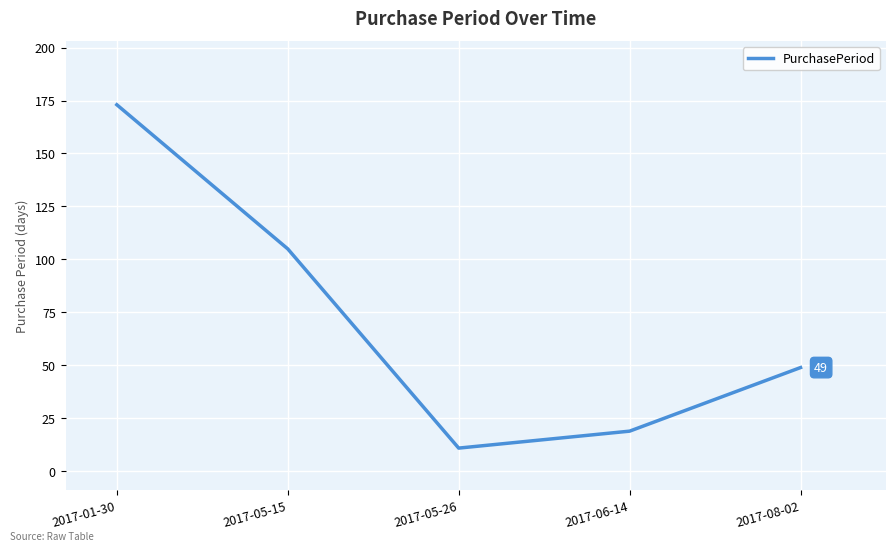

Reading right to left, transcribe all the data shown in this chart.

49	19	11	105	173